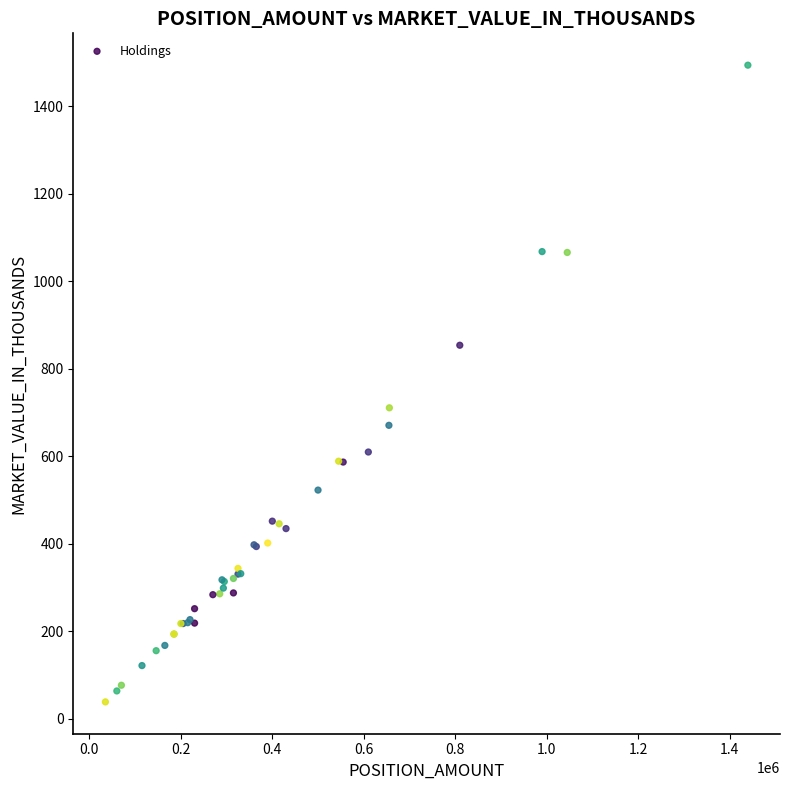

What Y value in the scatter plot is closest to 766?

711